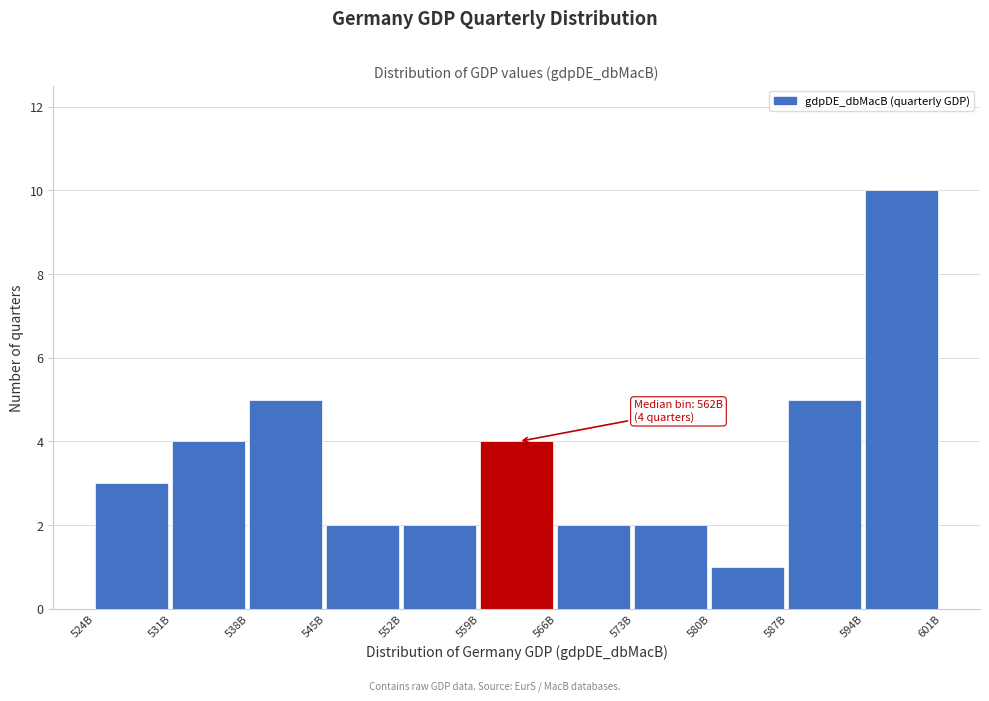

Reading left to right, extract all data points from this chart.

524B=3	531B=4	538B=5	545B=2	552B=2	559B=4	566B=2	573B=2	580B=1	587B=5	594B=10